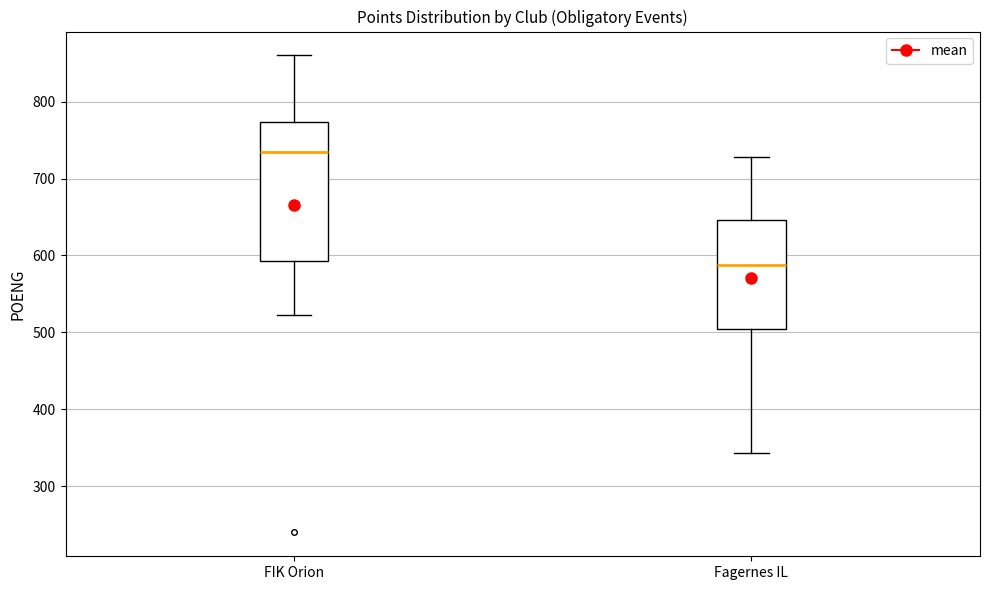

Which box has the highest median line?

FIK Orion